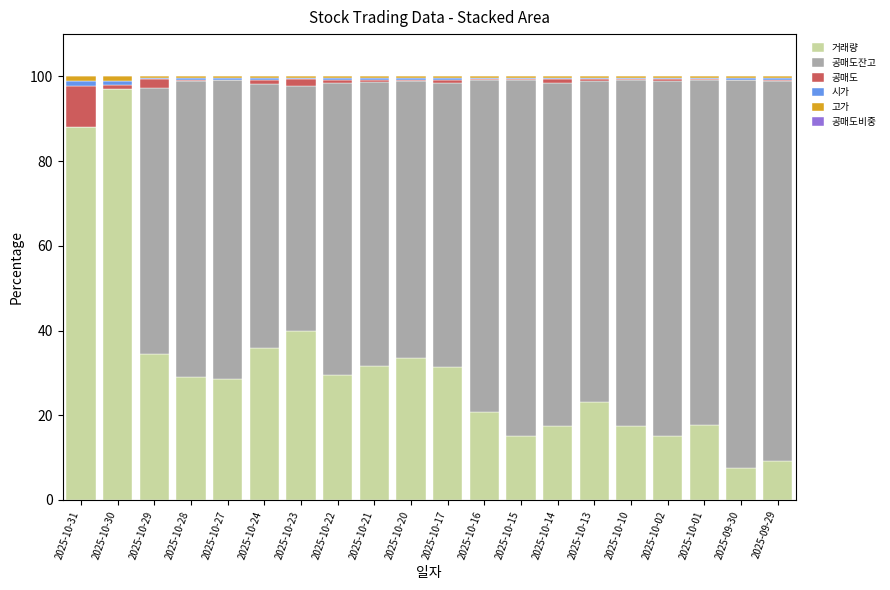

What is the difference between the maximum and minimum values in the 고가 series?

0.9